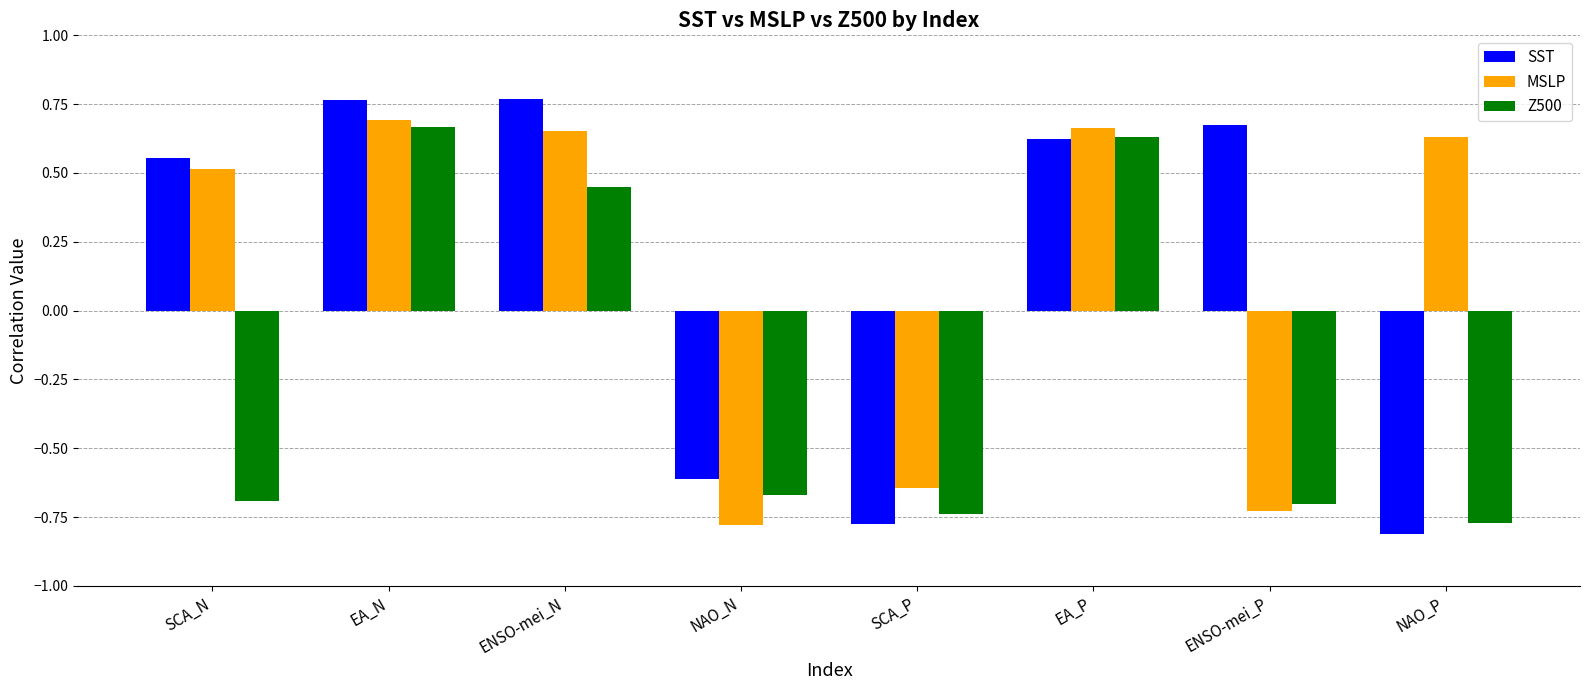

The MSLP series shows 0.7 at EA_N. True or false?

True